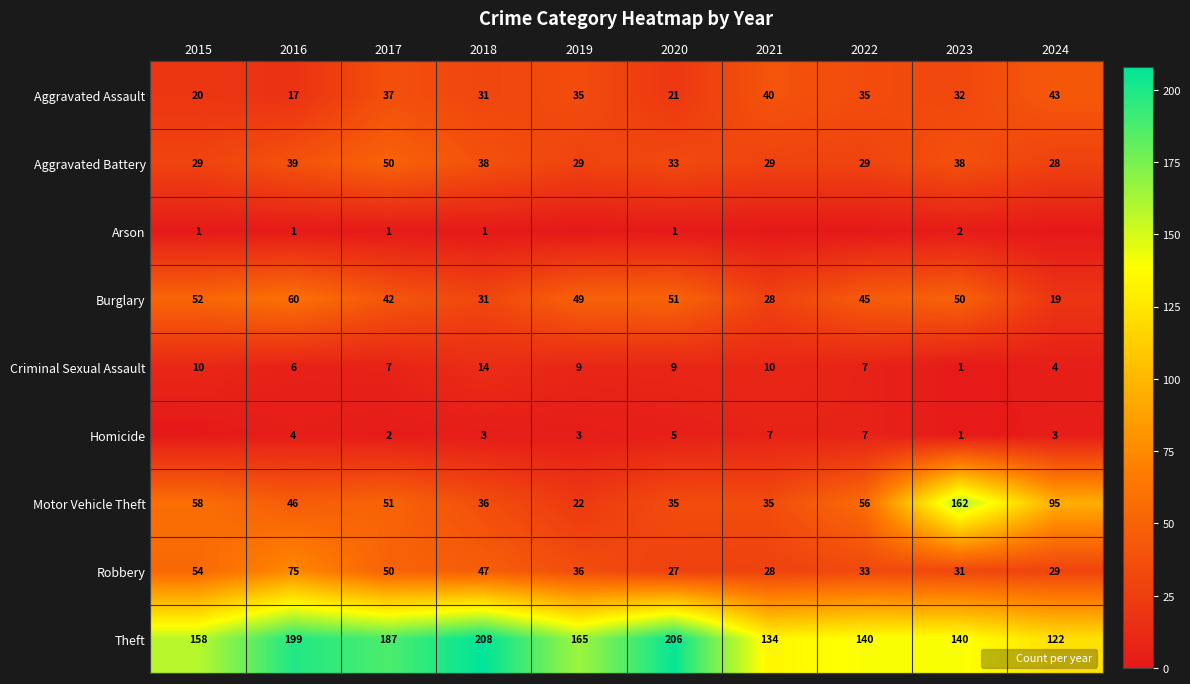

What value does the Burglary series have at 2020, to the nearest 10?

50